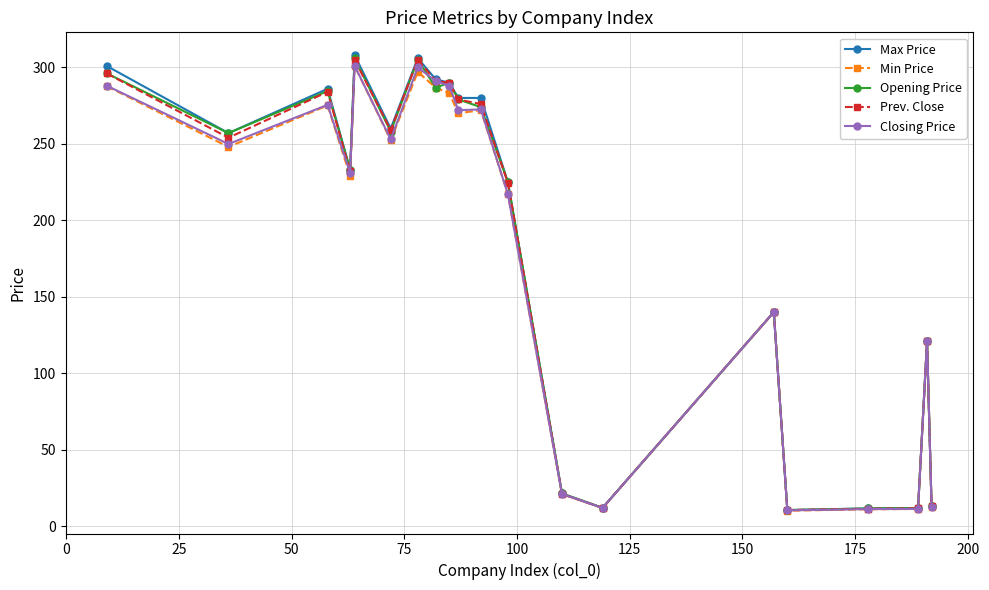

What is the lowest value of the Min Price series?

10.2